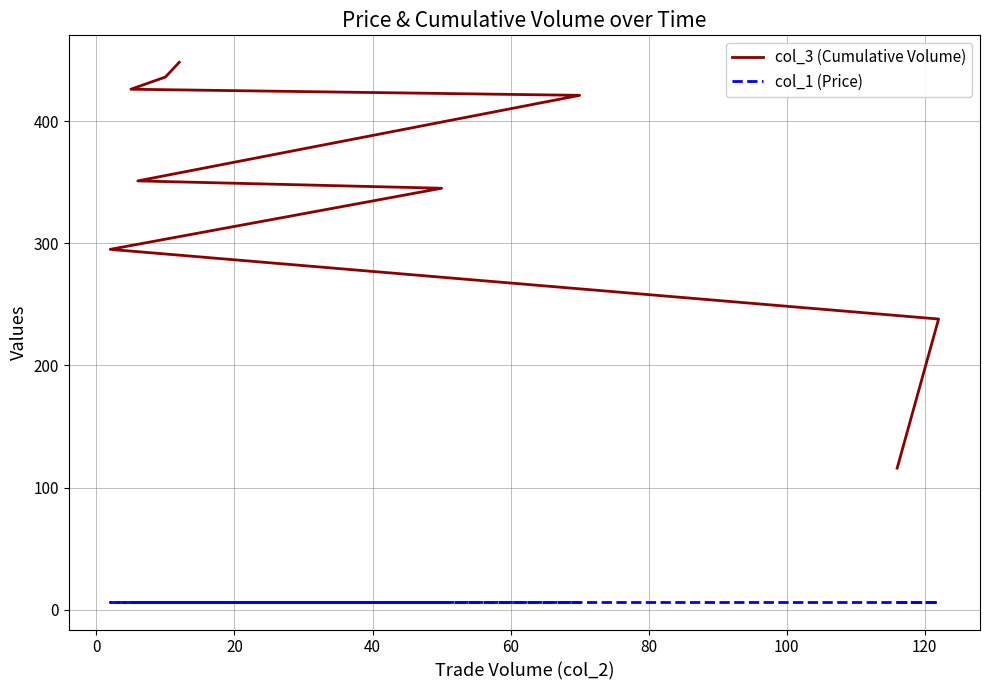

Rank the series by their maximum value, from highest to lowest.

col_3 (Cumulative Volume), col_1 (Price)